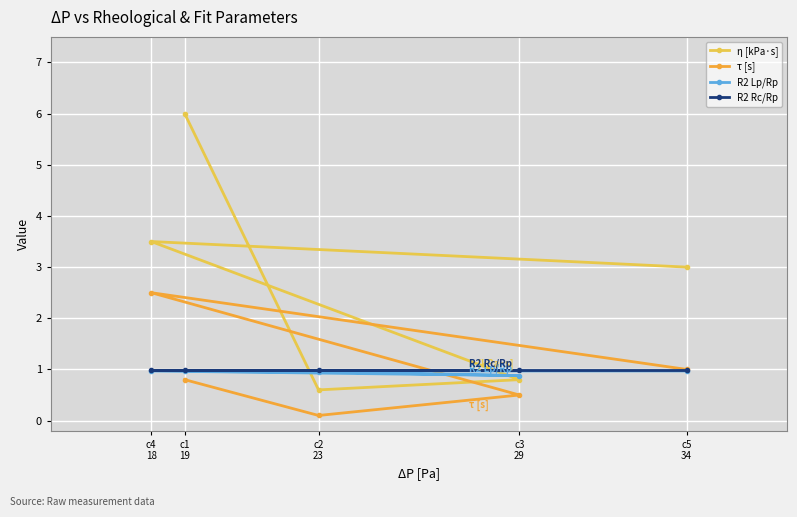

Which category has the lowest value in the η [kPa·s] series?

c2
23